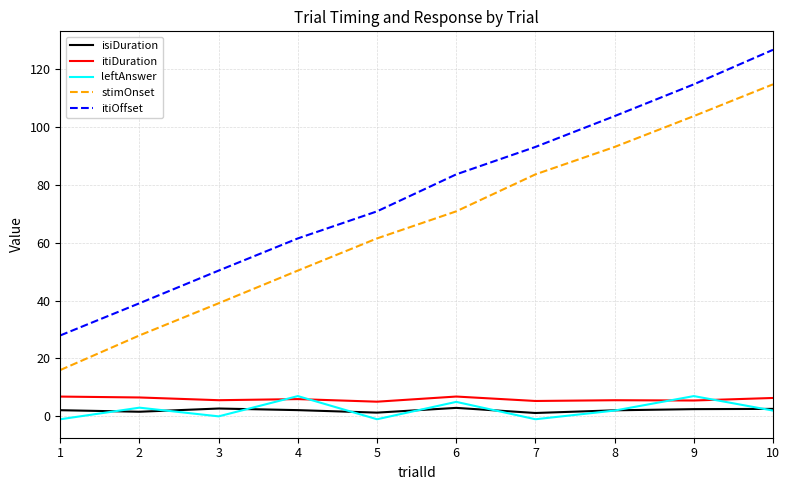

At which category is the sum across all series the highest?

10